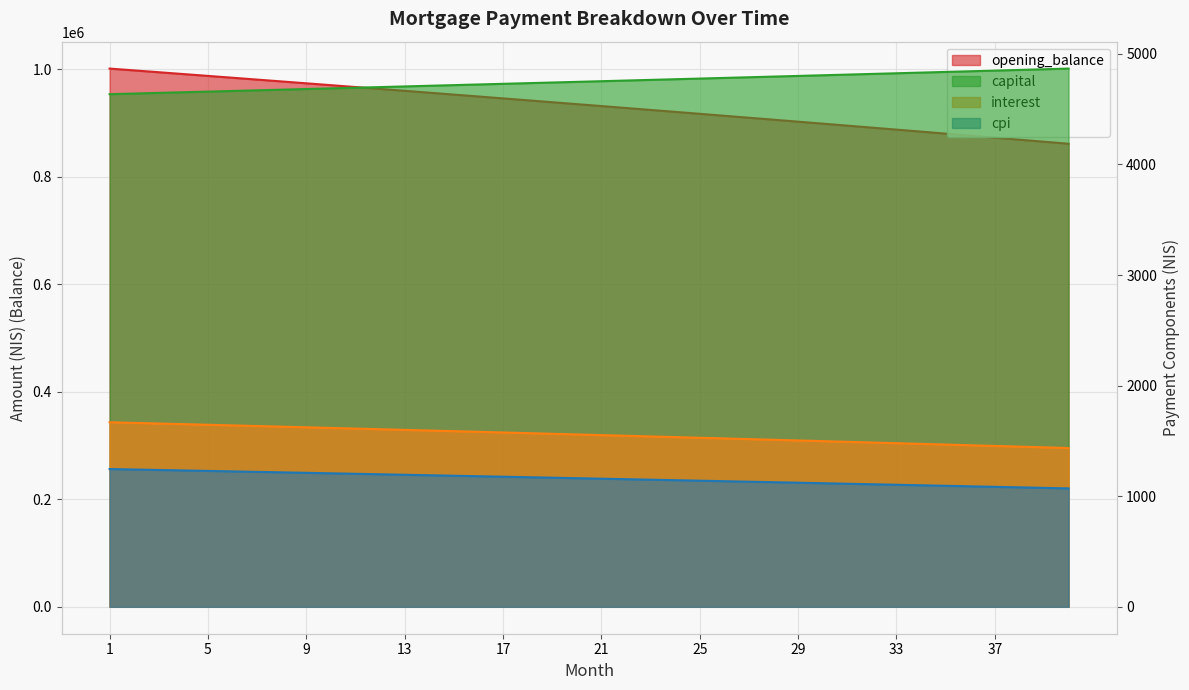

What are all the series names shown in the legend?

opening_balance, interest, capital, cpi